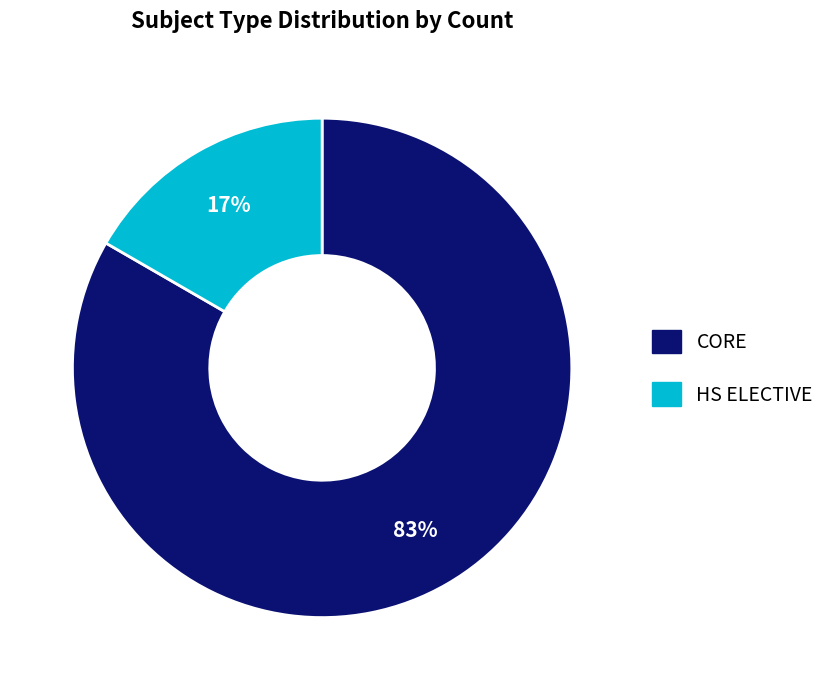

What is the largest slice in the pie chart?

CORE